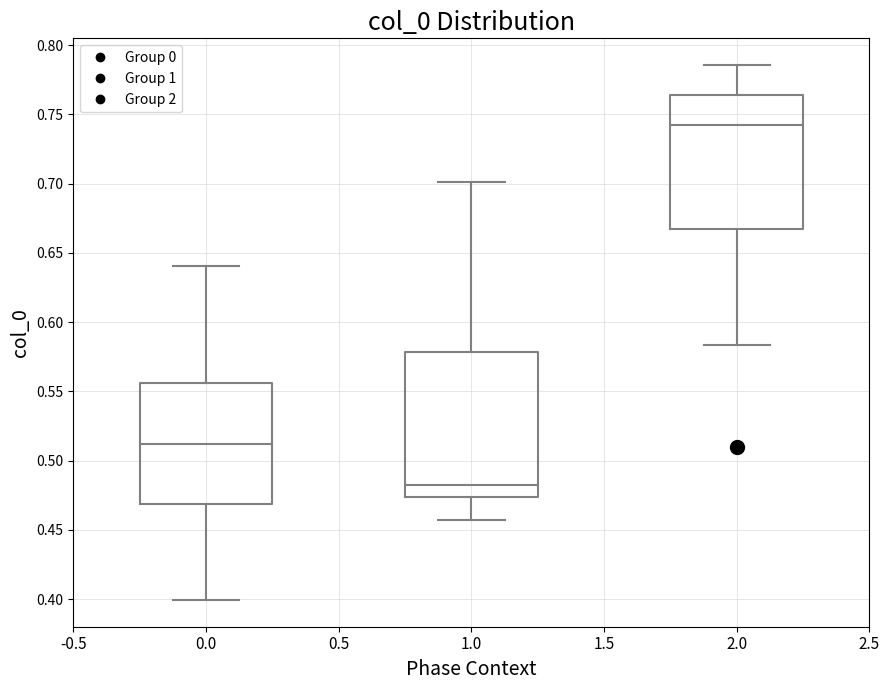

Reading left to right, transcribe this box plot: for each box, give where its median line is, the range the box spans, and where its two whiskers end, as read against the y-axis. The values are not printed on the chart, so give them approximately, as read against the axis.

0.0: median 0.510, box 0.470 to 0.555, whiskers 0.400 to 0.640
1.0: median 0.485, box 0.475 to 0.580, whiskers 0.455 to 0.700
2.0: median 0.740, box 0.665 to 0.765, whiskers 0.585 to 0.785